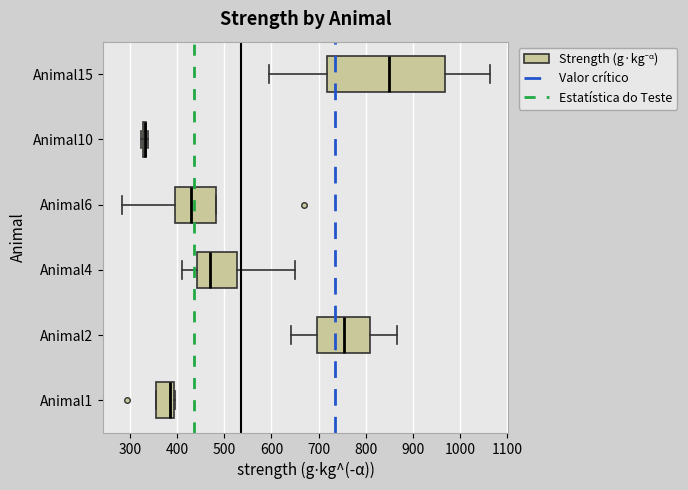

Which box has the furthest to the left median line?

Animal10